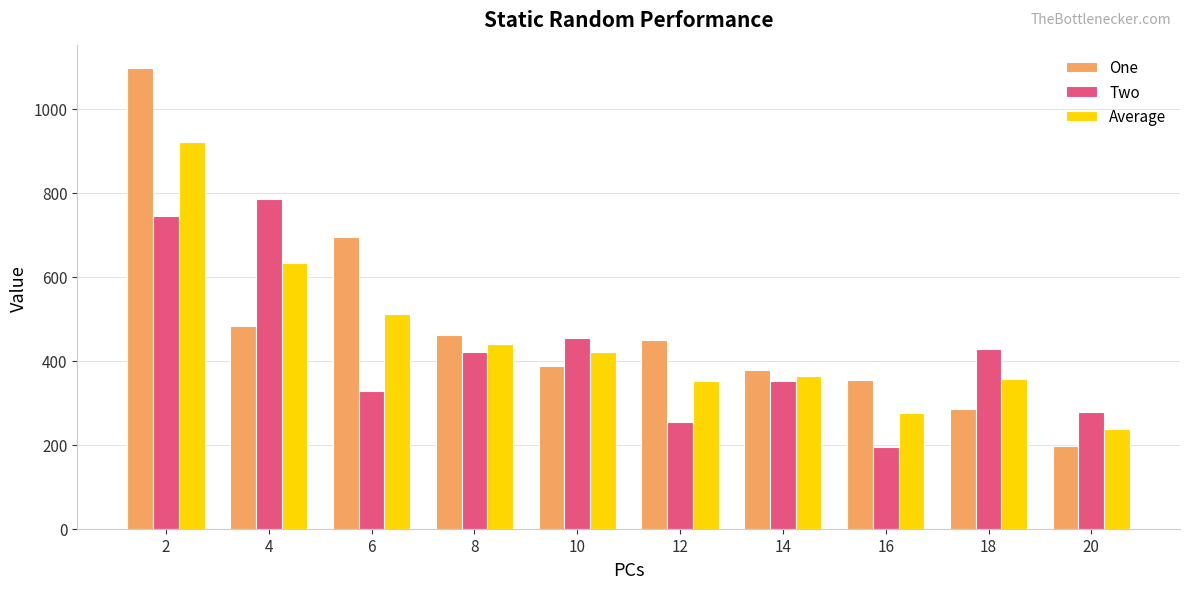

Count the number of categories in the chart.

10